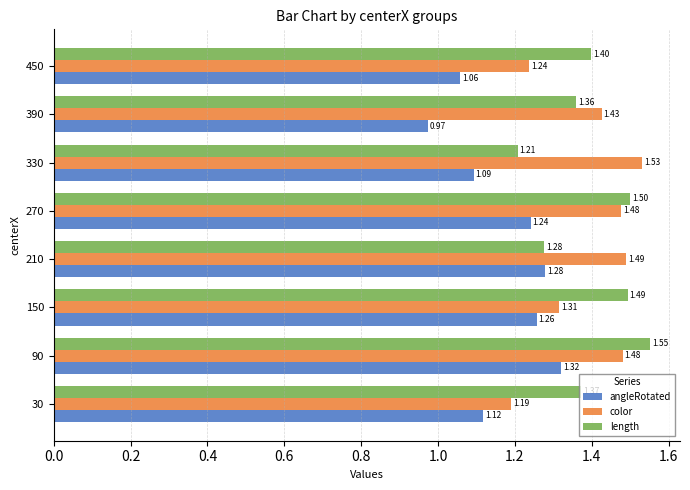

How many length values are between 1 and 2?

8